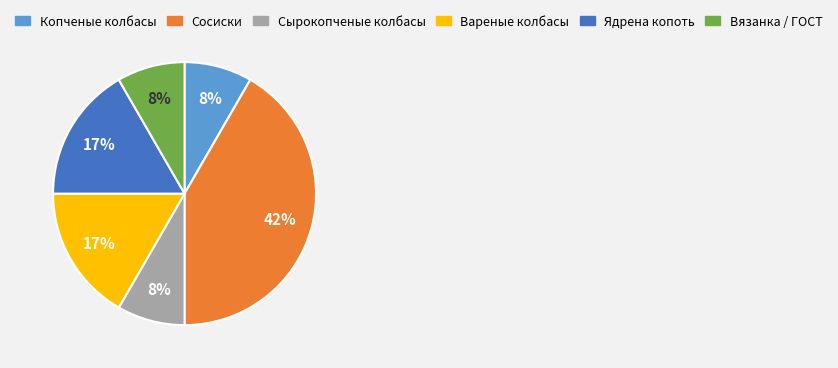

To the nearest percent, what percentage of the pie is Сырокопченые колбасы?

8%